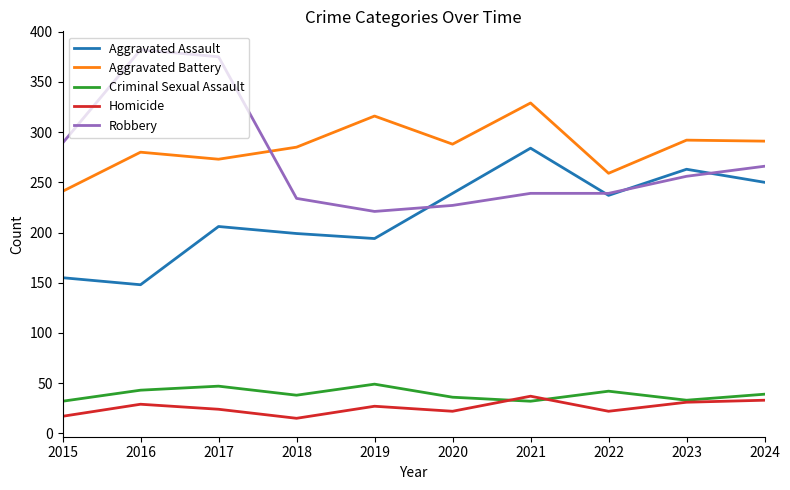

Is the value of Aggravated Assault at 2021 greater than the value of Robbery at 2023?

Yes